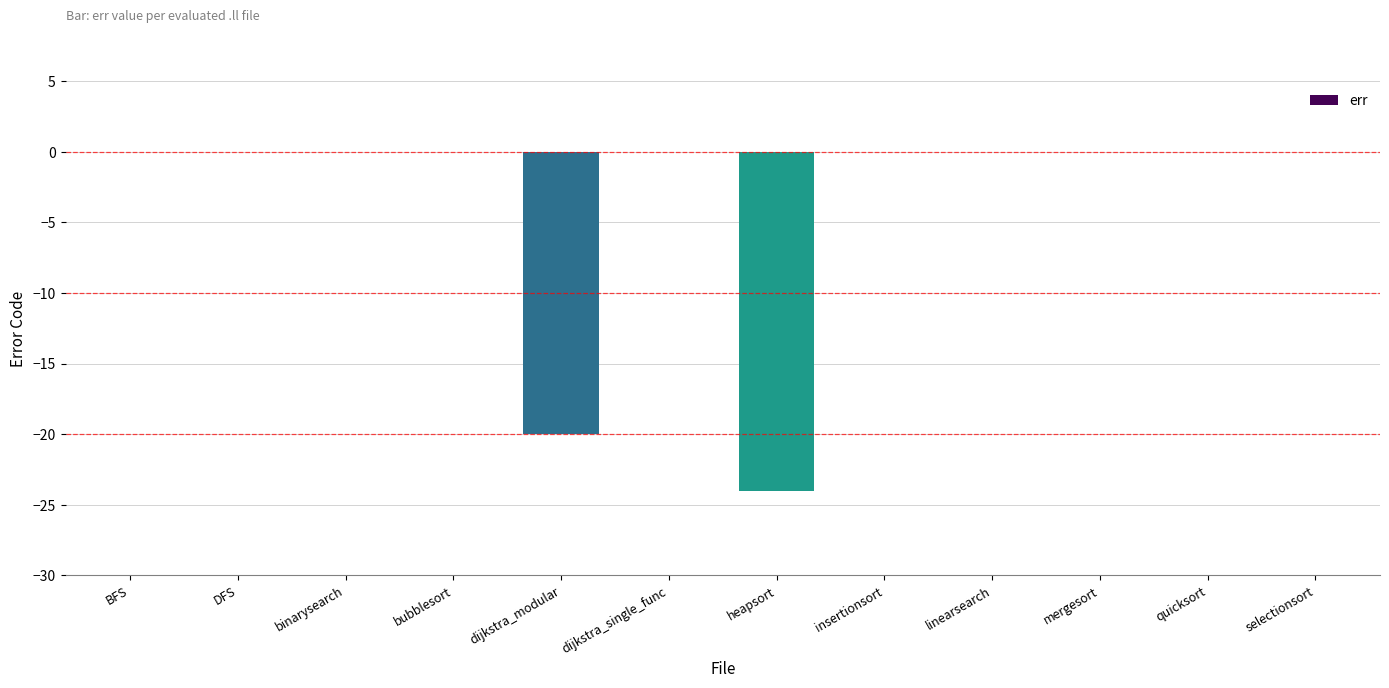

Reading left to right, what are all the values shown in this chart?

0	0	0	0	-20	0	-24	0	0	0	0	0